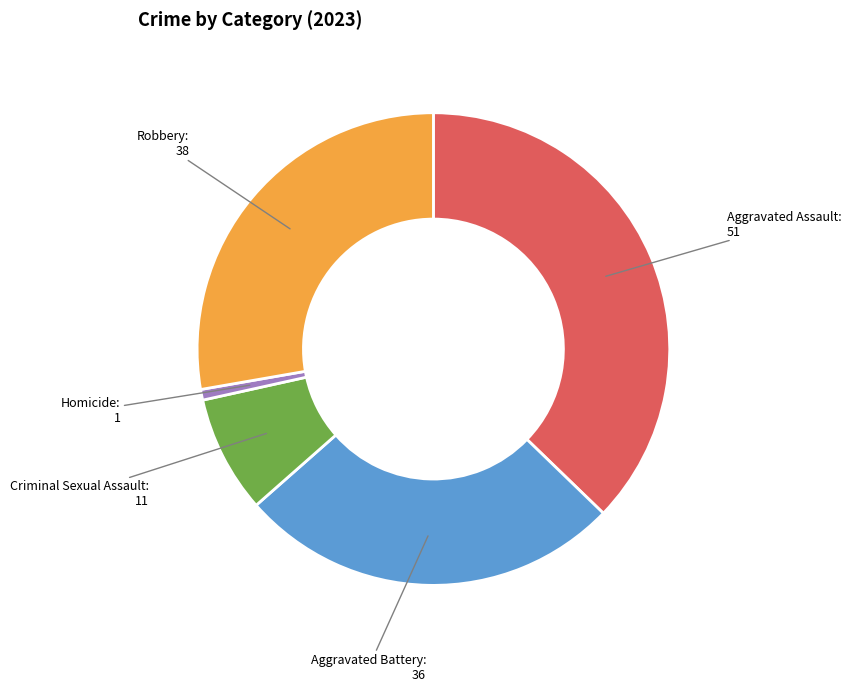

Combined, do Aggravated Battery and Criminal Sexual Assault account for over 50%?

No